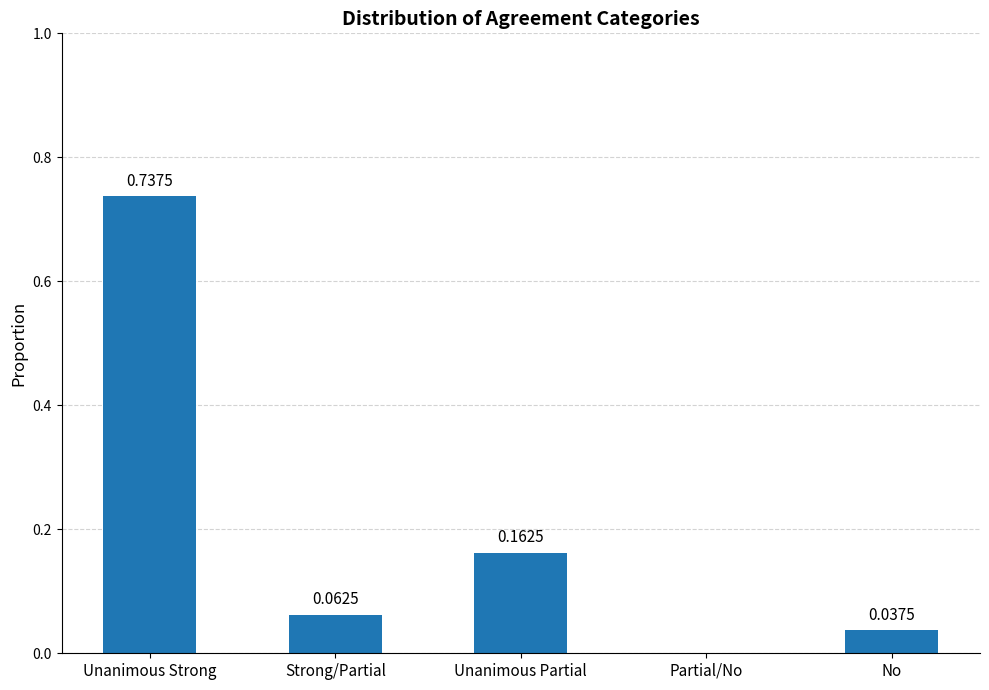

How many values are above zero?

4